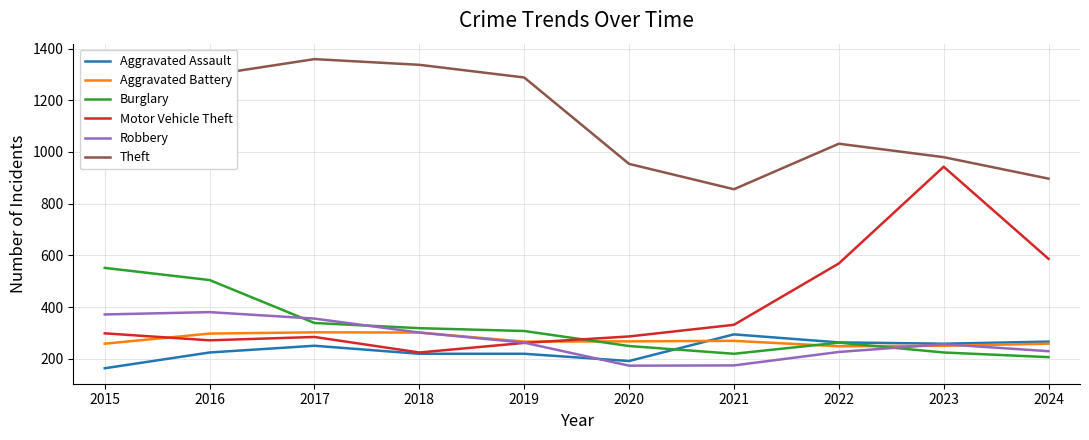

How many distinct data groups are displayed?

6